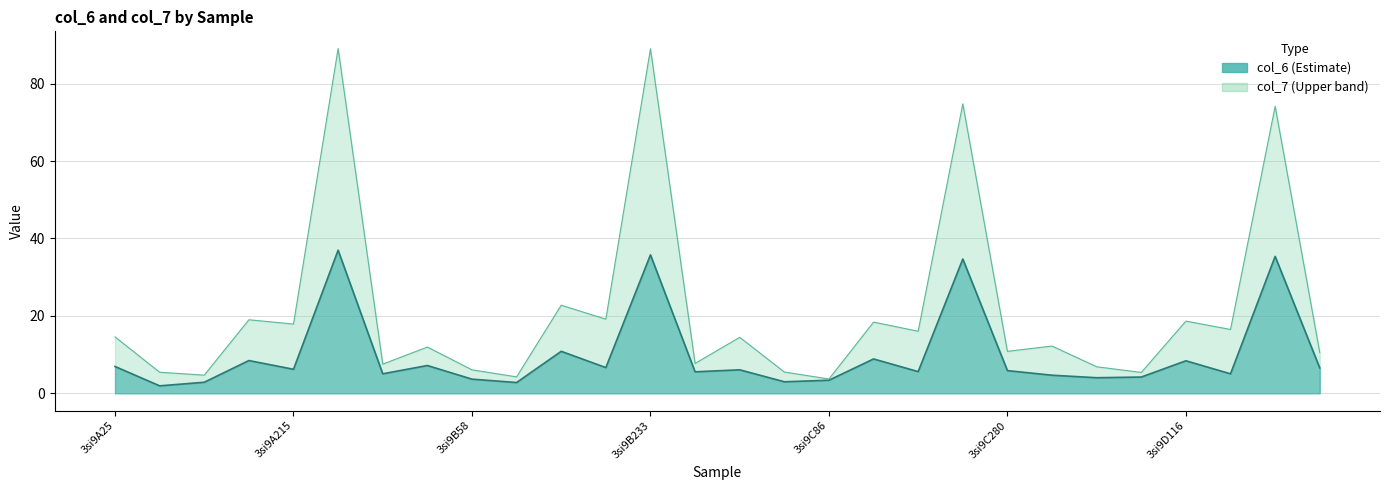

What position from the left is 3si9D215?

26